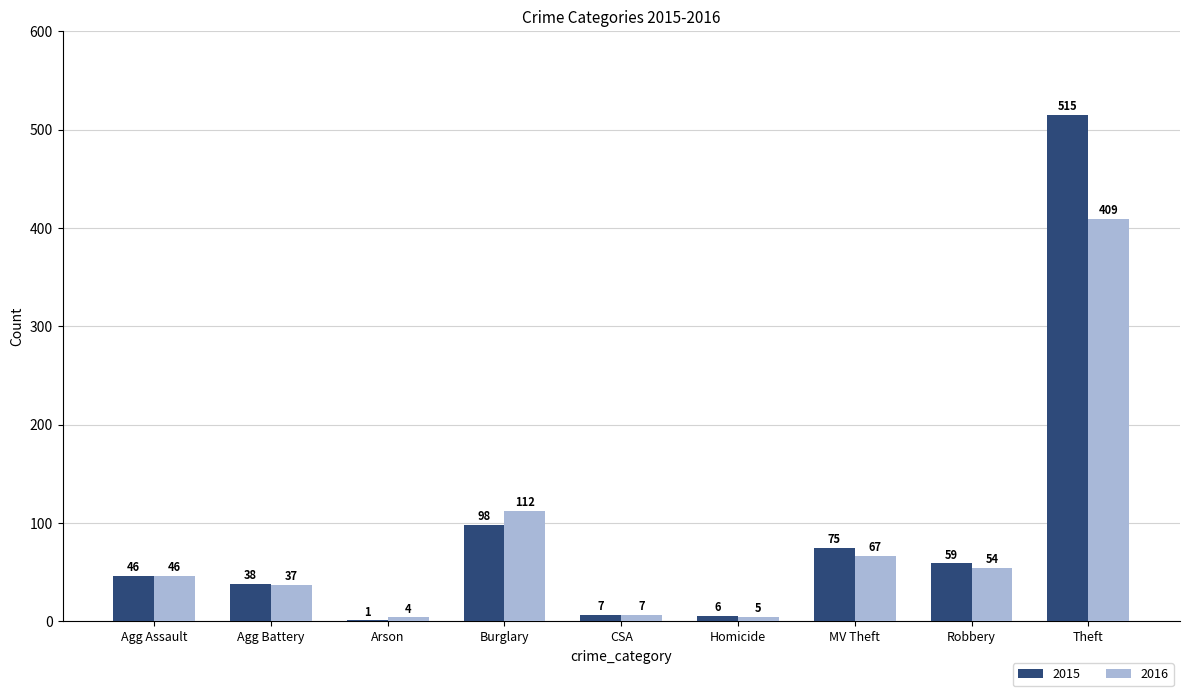

Reading left to right, extract all data points from this chart.

2015: 46	38	1	98	7	6	75	59	515
2016: 46	37	4	112	7	5	67	54	409